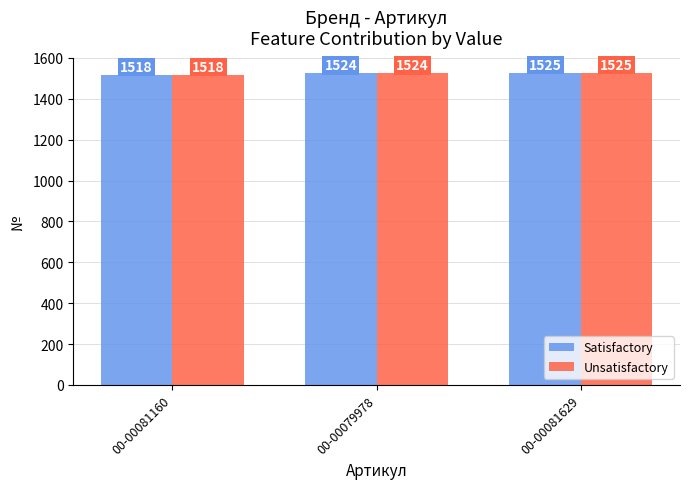

What is the label of the 1st bar from the left?

00-00081160